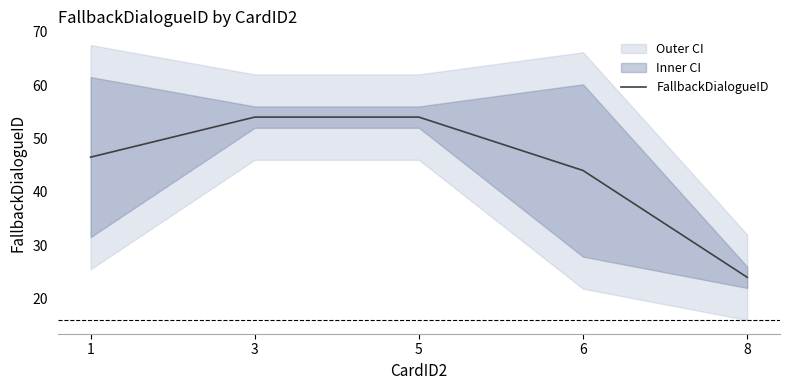

Where does the data first go above 46?

1